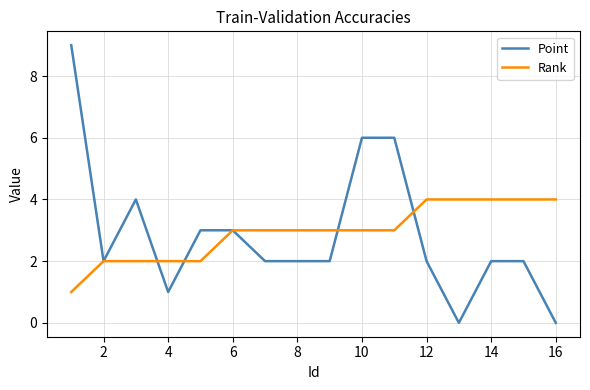

List the series in order of their peak value, highest first.

Point, Rank